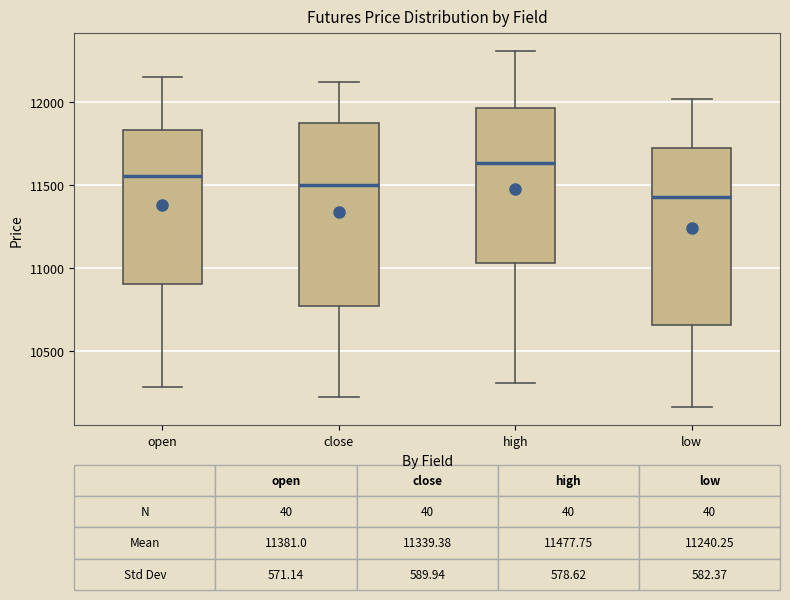

Which box's median line is the lowest?

low